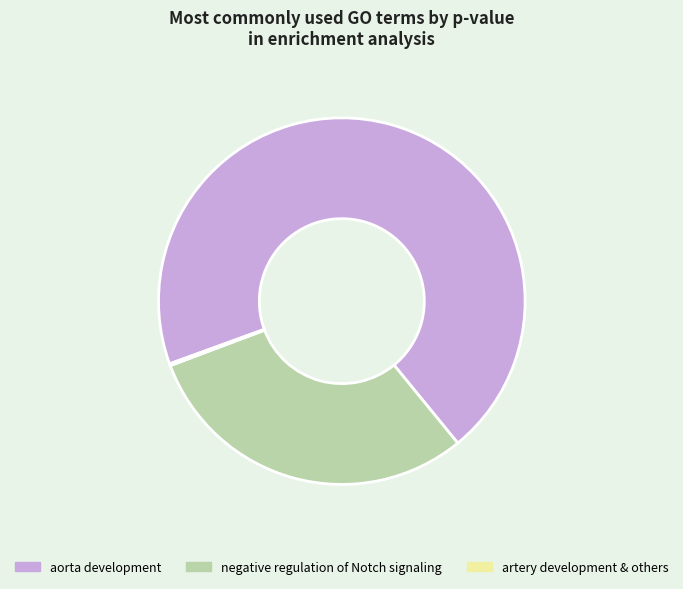

Is there any slice that represents more than half of the pie?

Yes